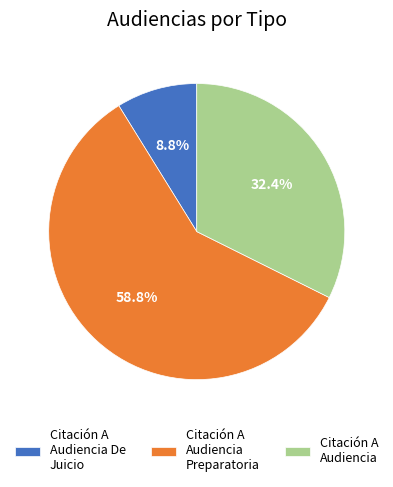

Is there a majority slice in this chart?

Yes